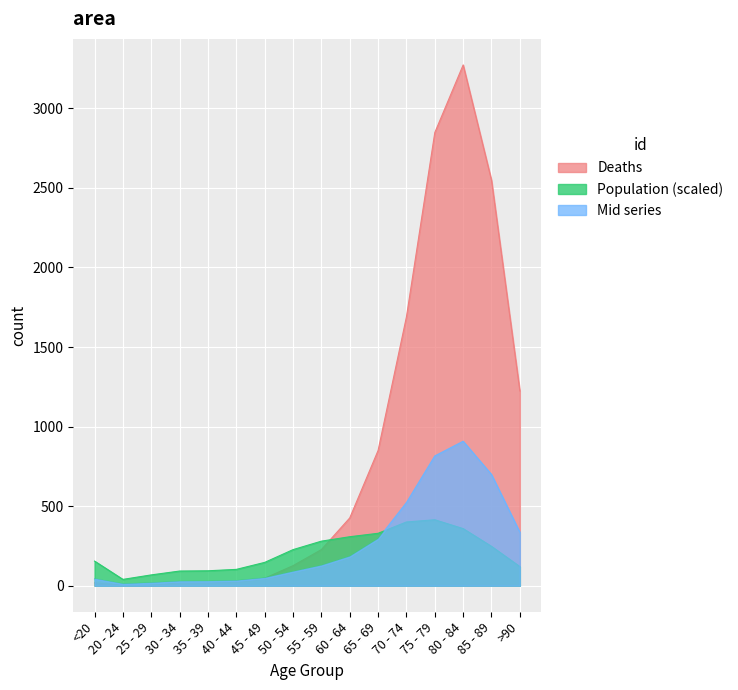

True or false: Population has more than 1 points higher than both neighbors.

False